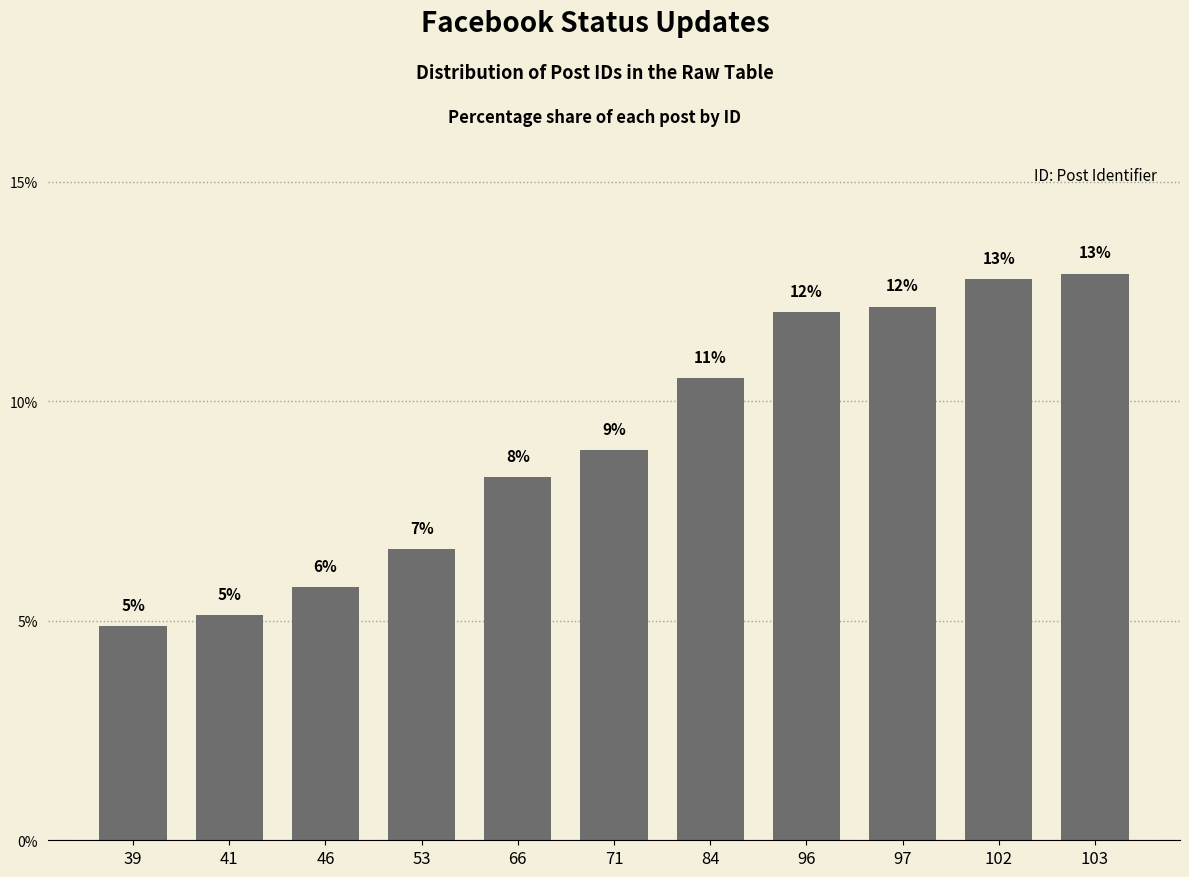

Reading left to right, extract all data points from this chart.

4.9	5.1	5.8	6.6	8.3	8.9	10.5	12.0	12.2	12.8	12.9